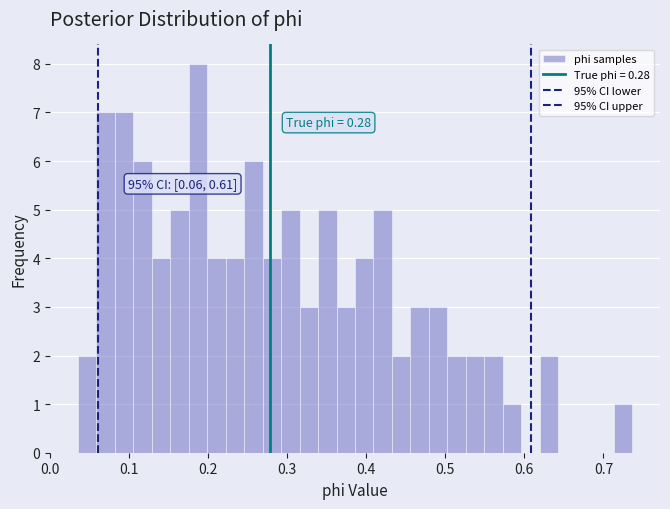

Around what value on the x-axis is the tallest bar? Give the approximate position of its centre, as read against the axis.

0.19